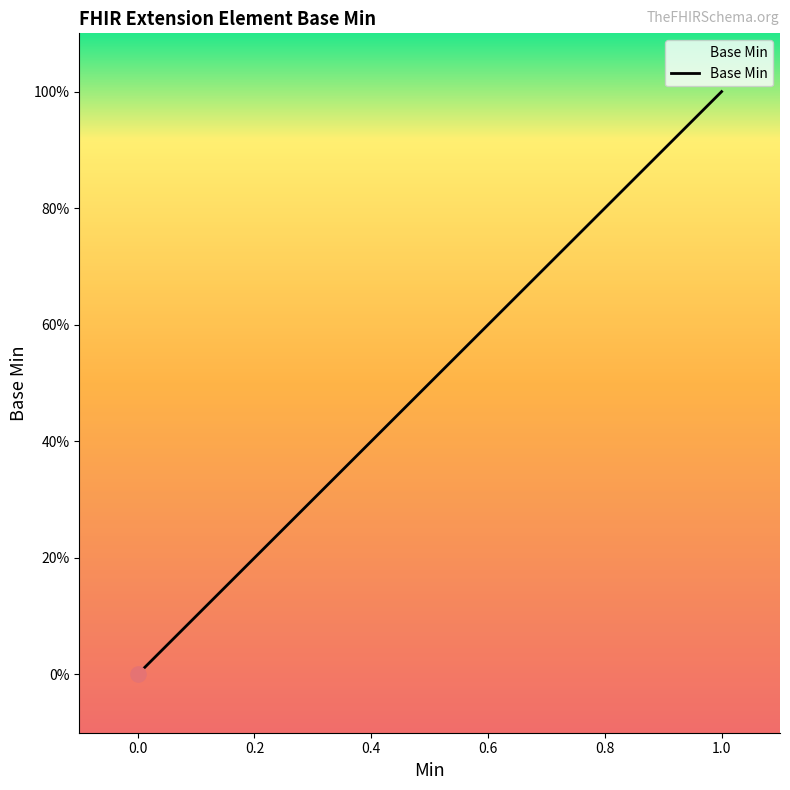

Does the chart have visible grid lines?

No